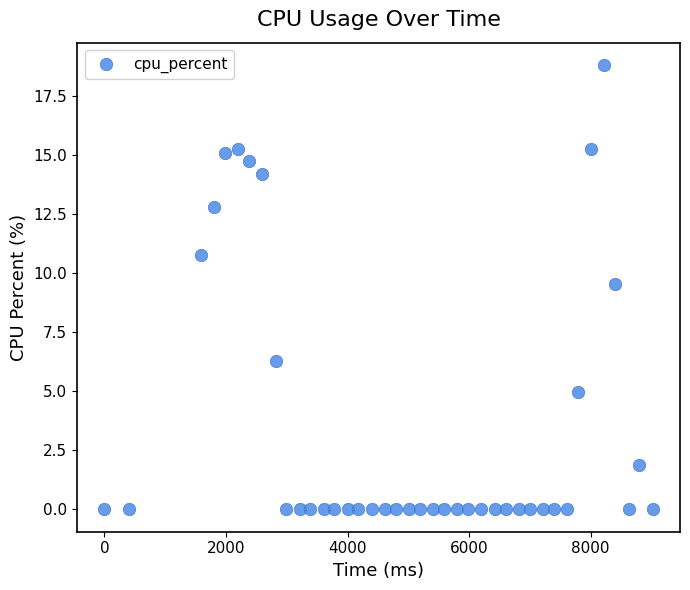

What is the range of Y values (max minus min)?

18.8